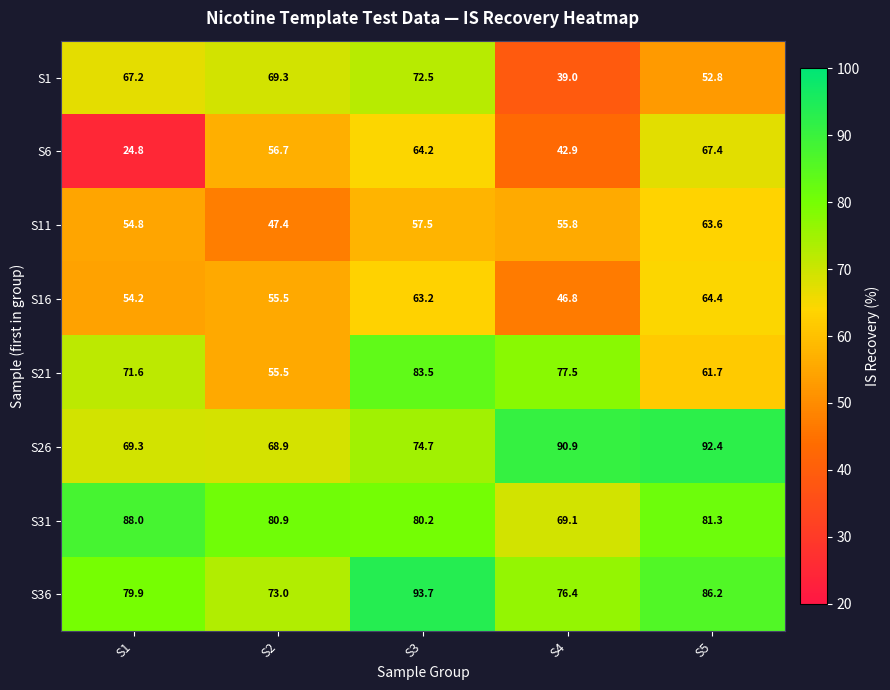

Which series has the largest range (max minus min)?

S6